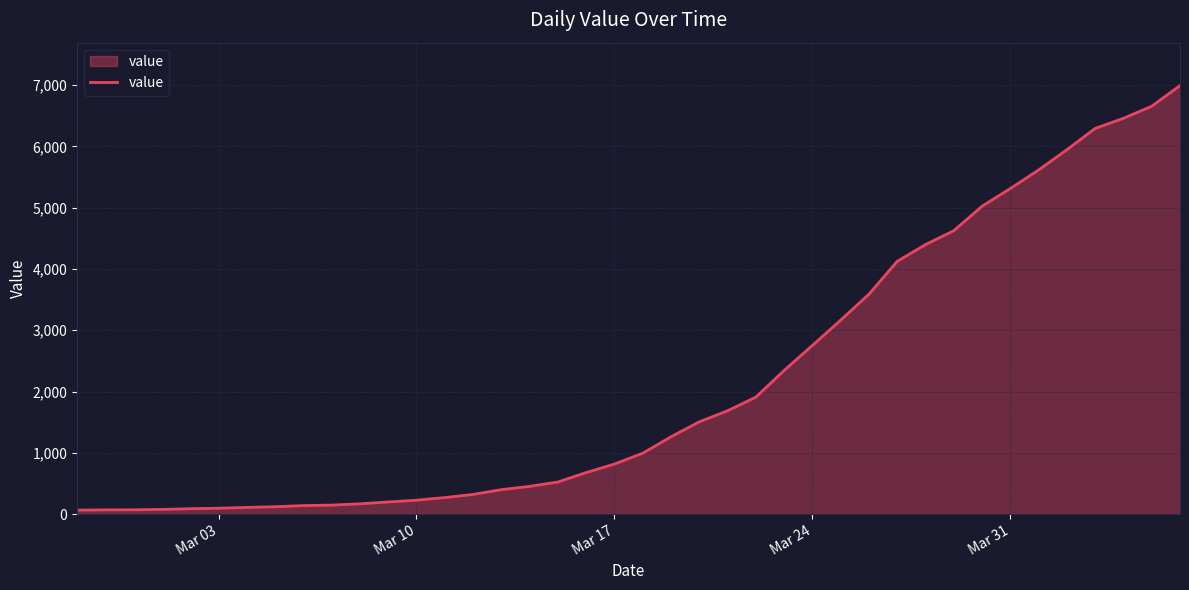

What is the greatest value displayed?

6995